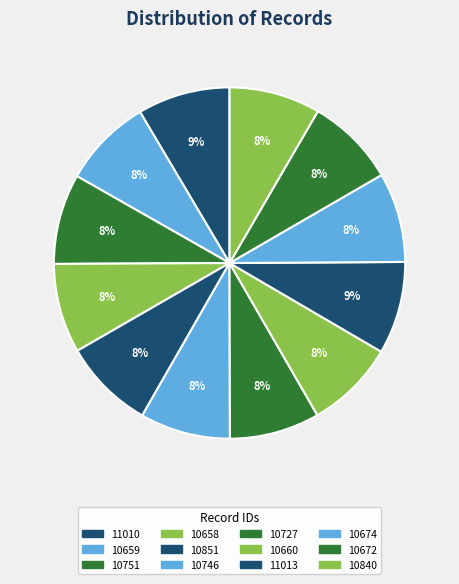

Which has a higher value, 10751 or 10851?

10851